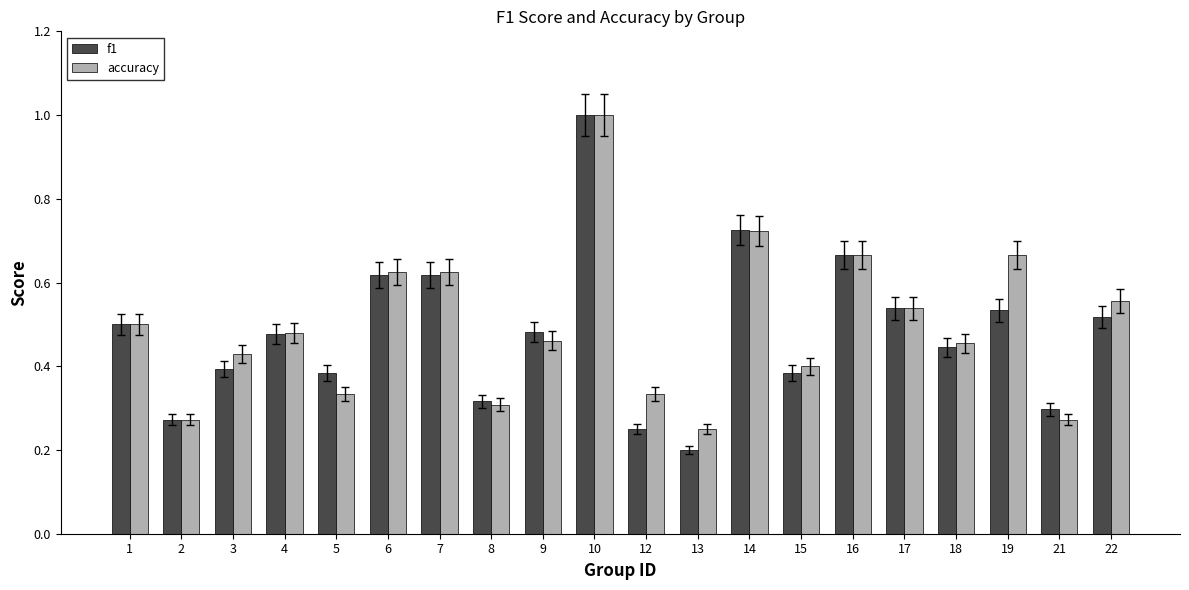

Which label corresponds to the smallest value in the chart?

13